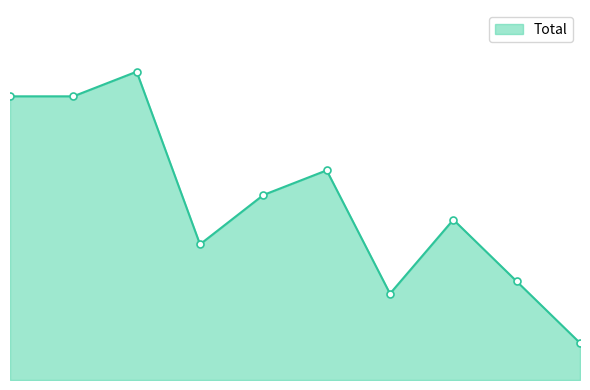

Does the chart have visible grid lines?

No